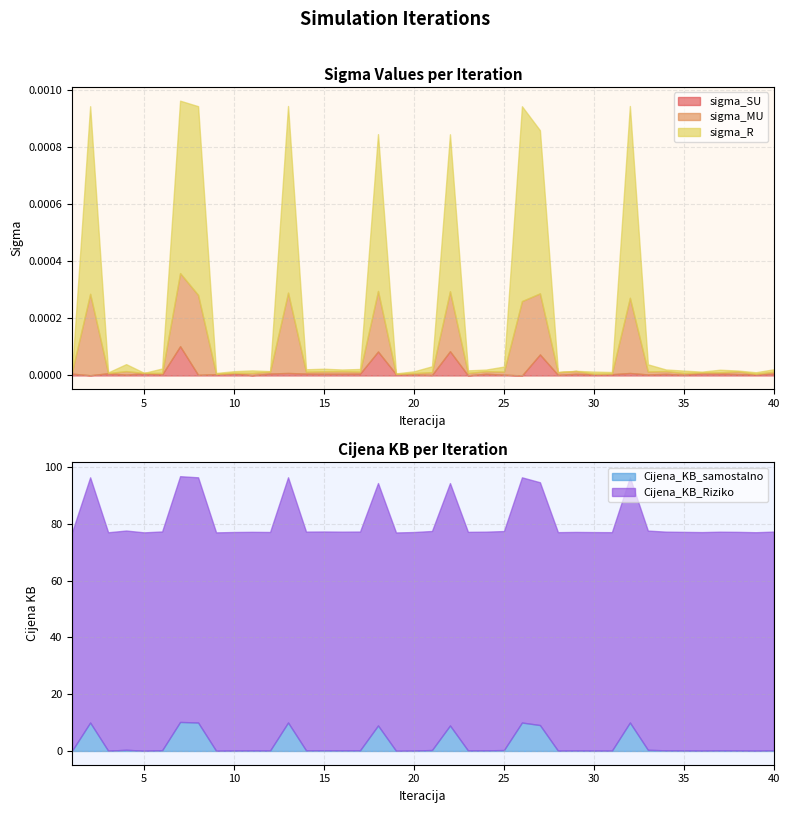

How many distinct data groups are displayed?

5